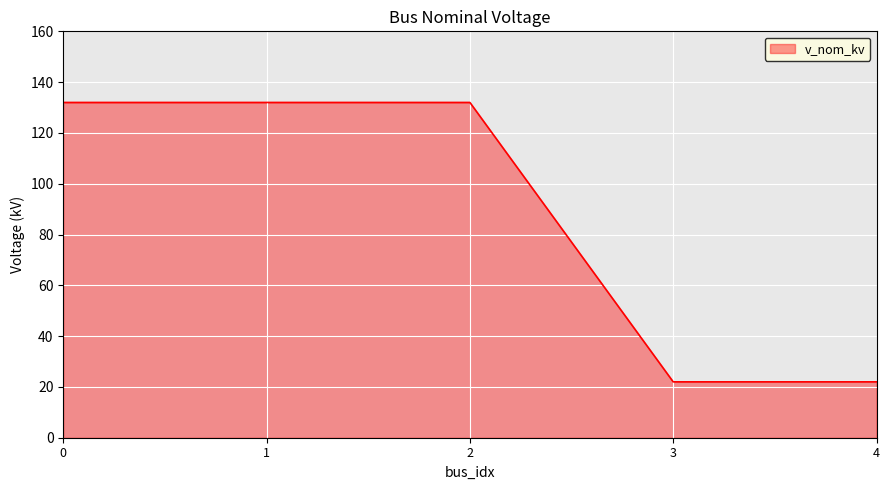

Does the chart have visible grid lines?

Yes